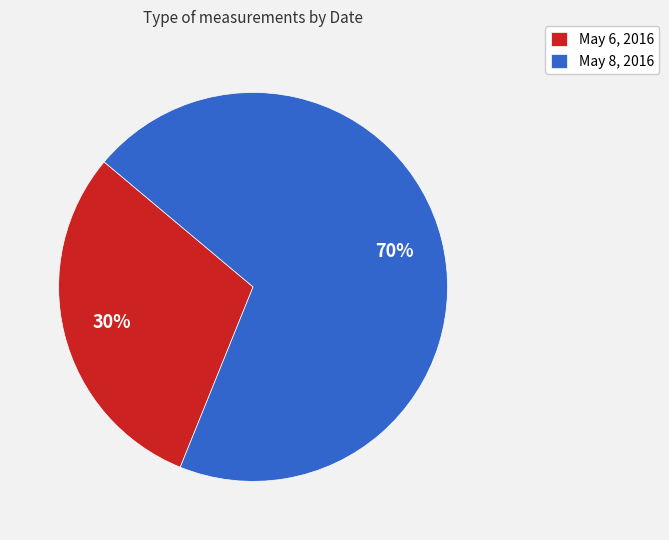

What is the majority slice?

May 8, 2016